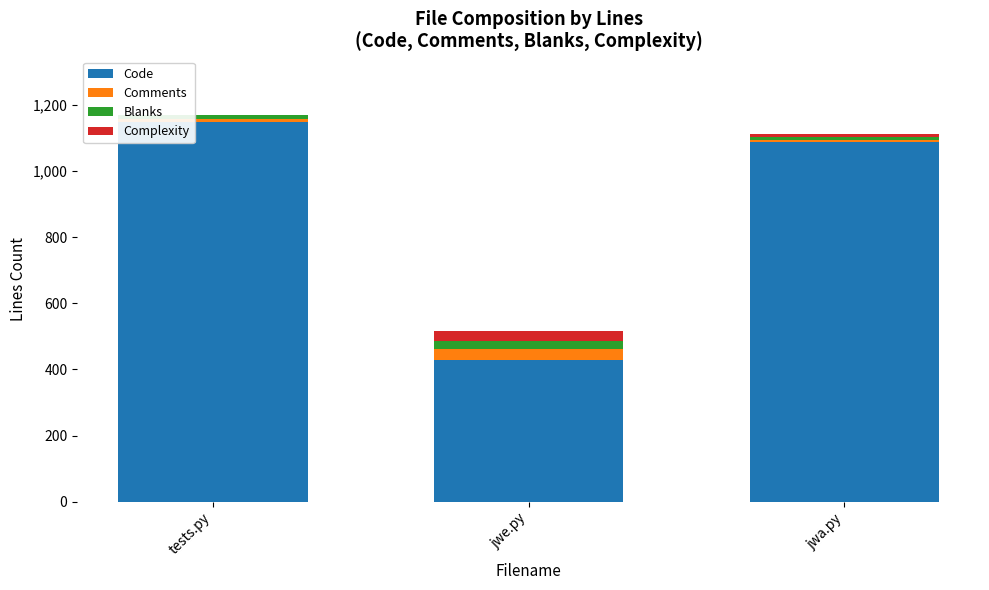

What is the maximum value for Code?

1150